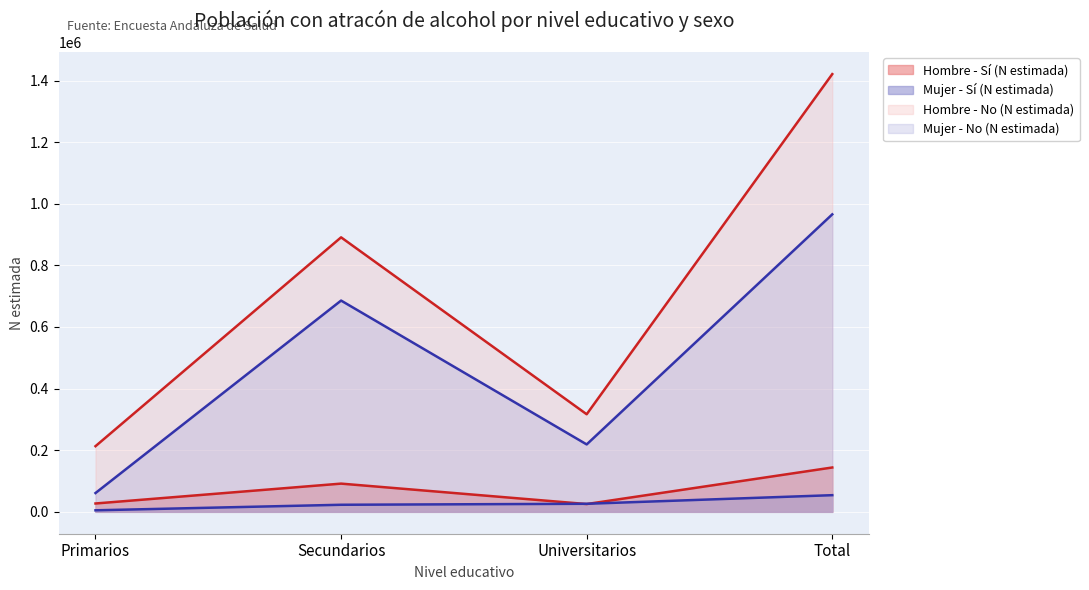

What are all the series names shown in the legend?

Hombre - Sí (N estimada), Mujer - Sí (N estimada), Hombre - No (N estimada), Mujer - No (N estimada)